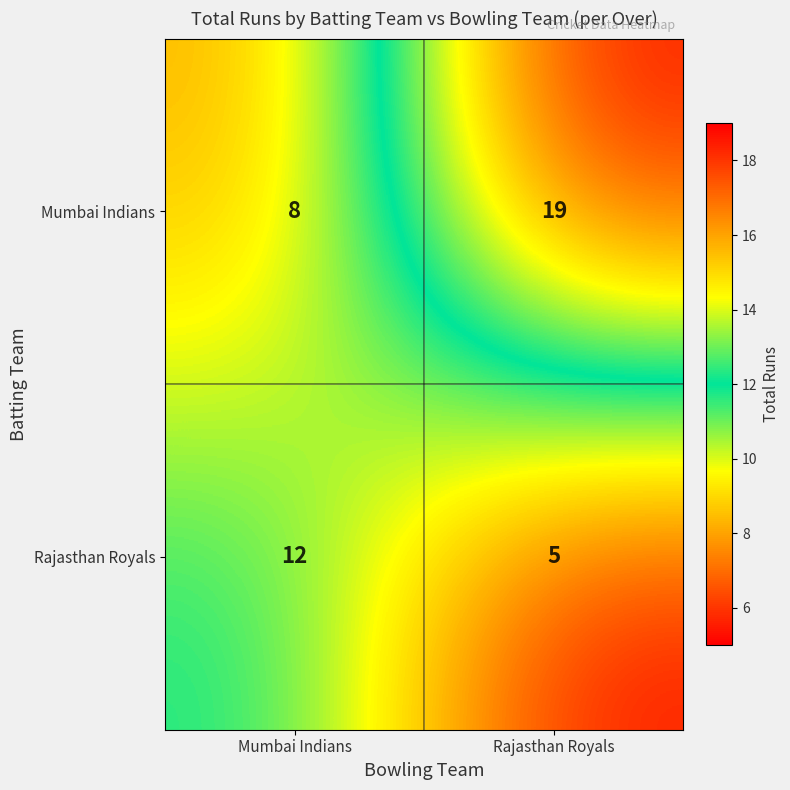

What is the spread (max minus min) of values at Mumbai Indians?

4